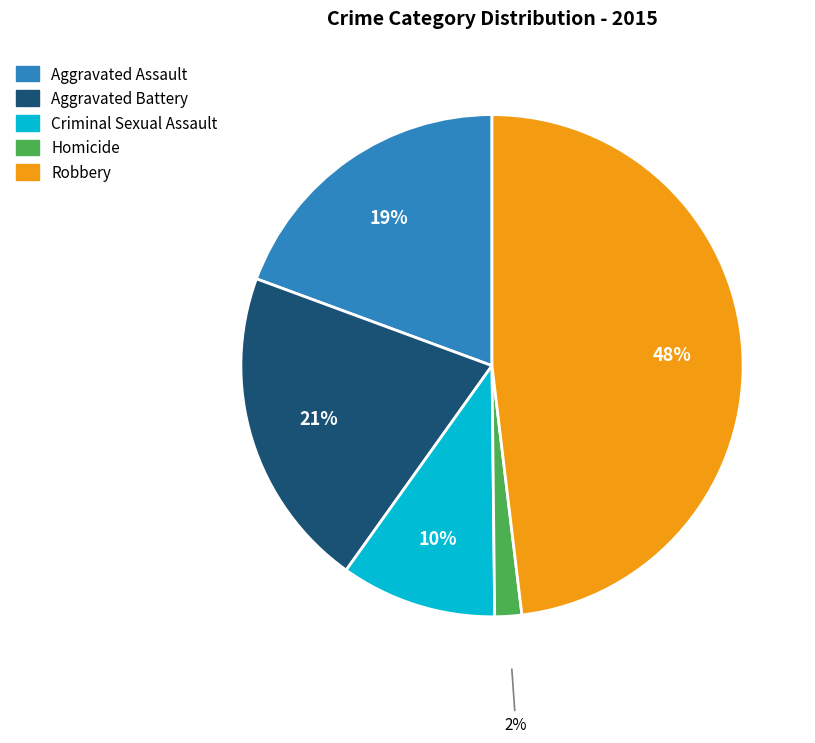

What is the largest slice in the pie chart?

Robbery